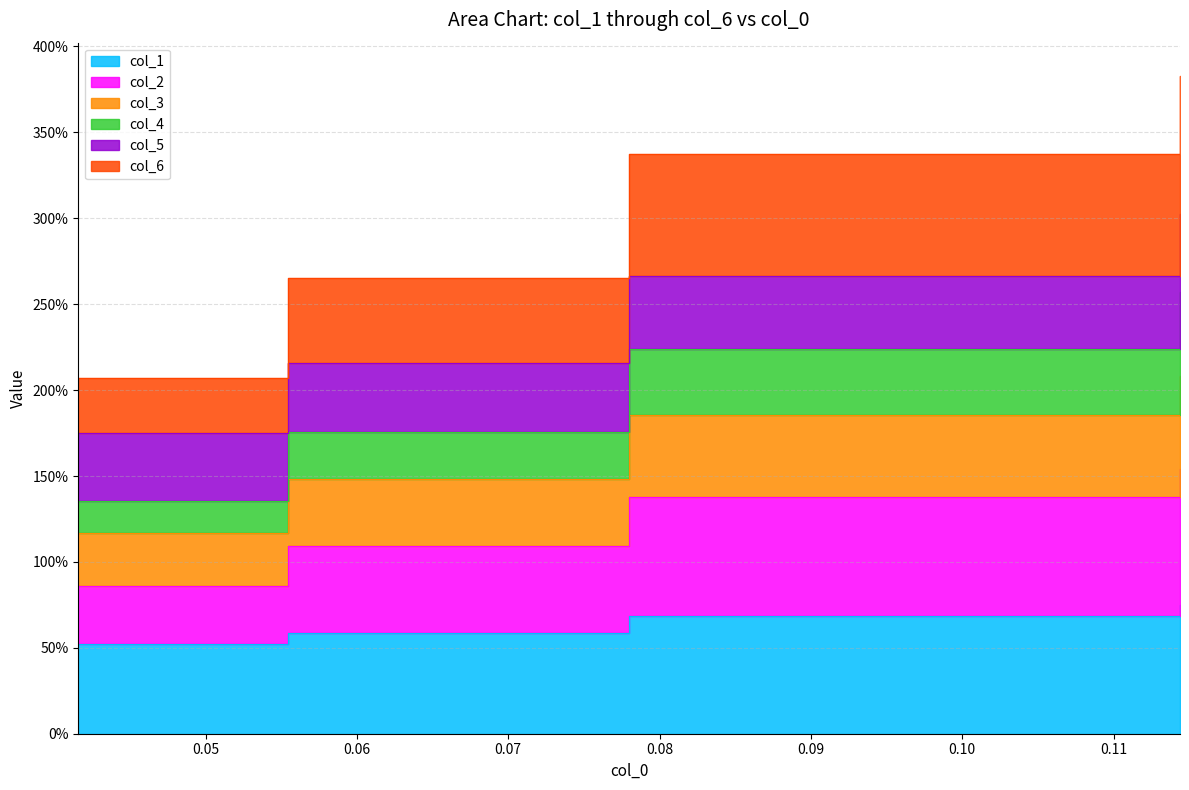

Which series has the largest range (max minus min)?

col_4